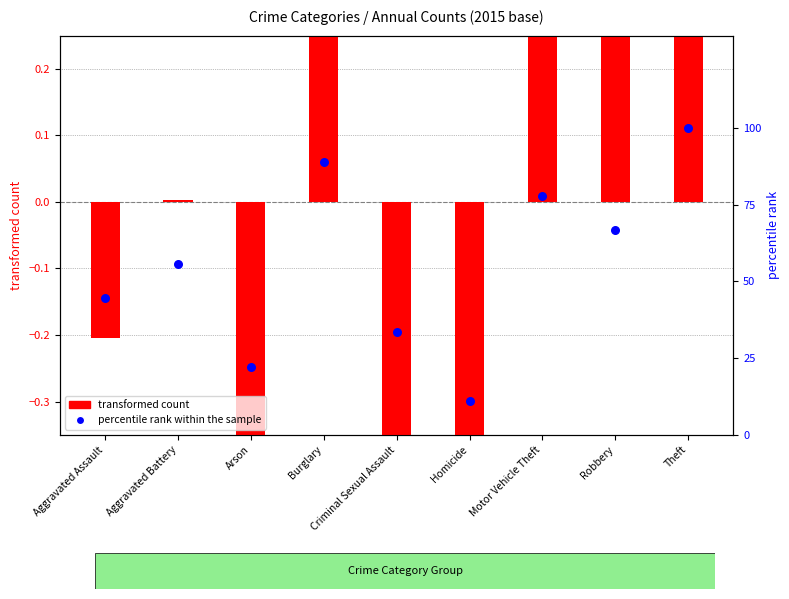

At how many categories does at least one series exceed 28?

7